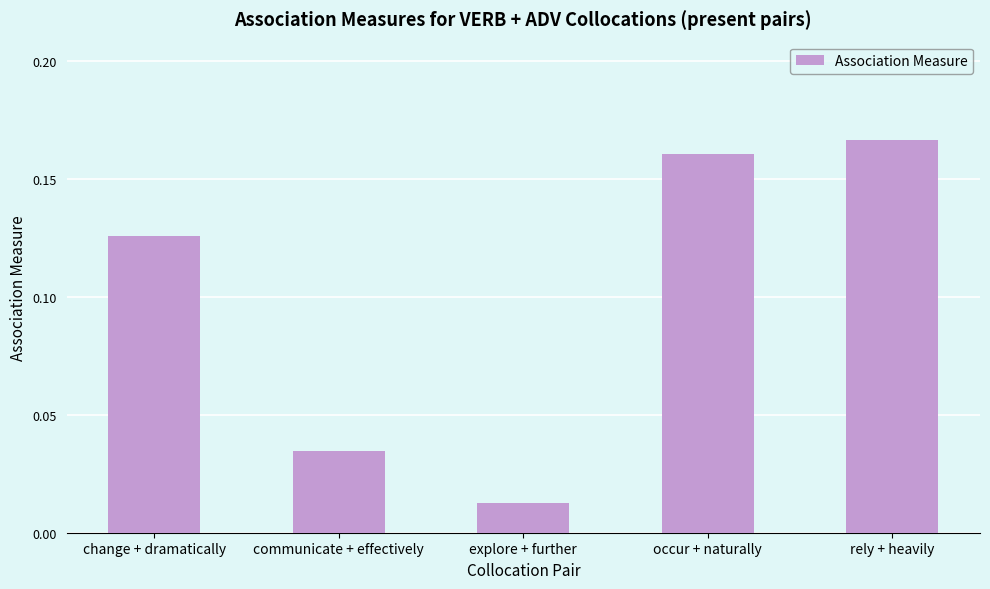

Reading left to right, extract all data points from this chart.

0.1	0.0	0.0	0.2	0.2